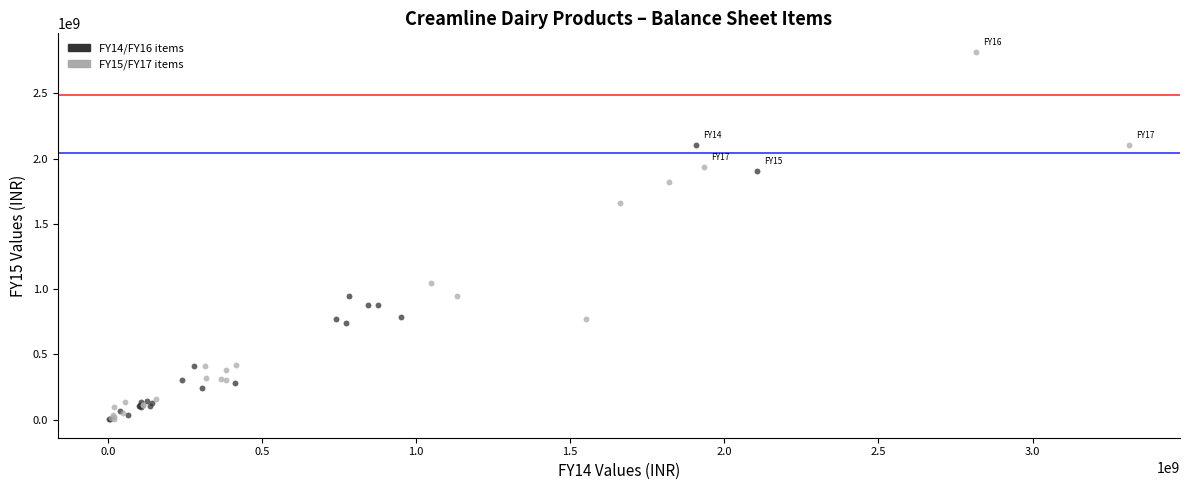

Which series reaches the maximum Y coordinate?

FY15/FY17 items